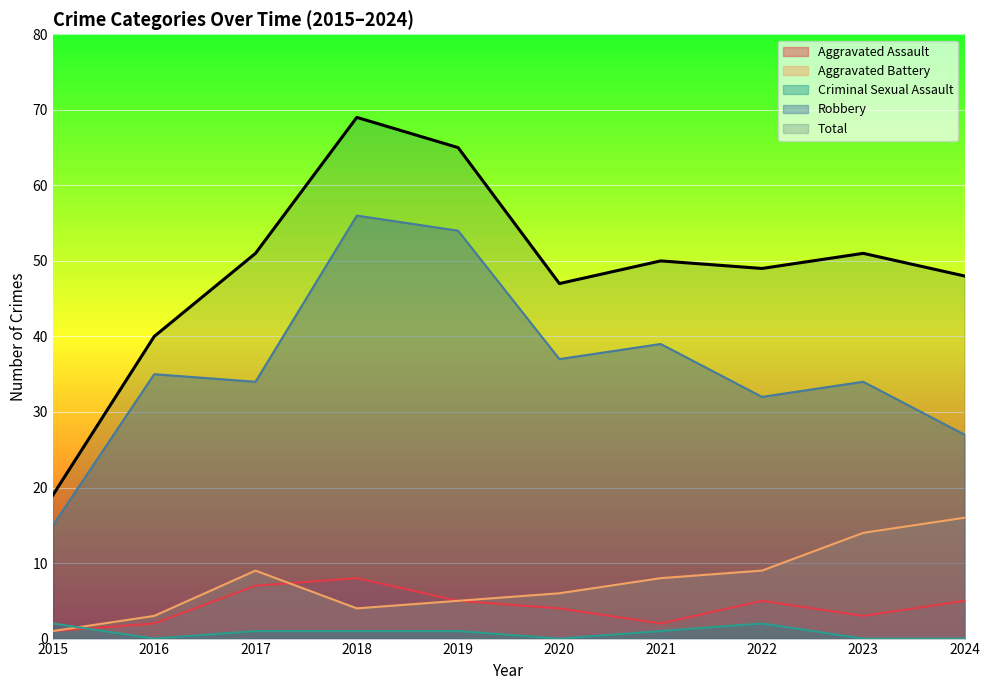

List the series in order of their peak value, lowest first.

Criminal Sexual Assault, Aggravated Assault, Aggravated Battery, Robbery, Total